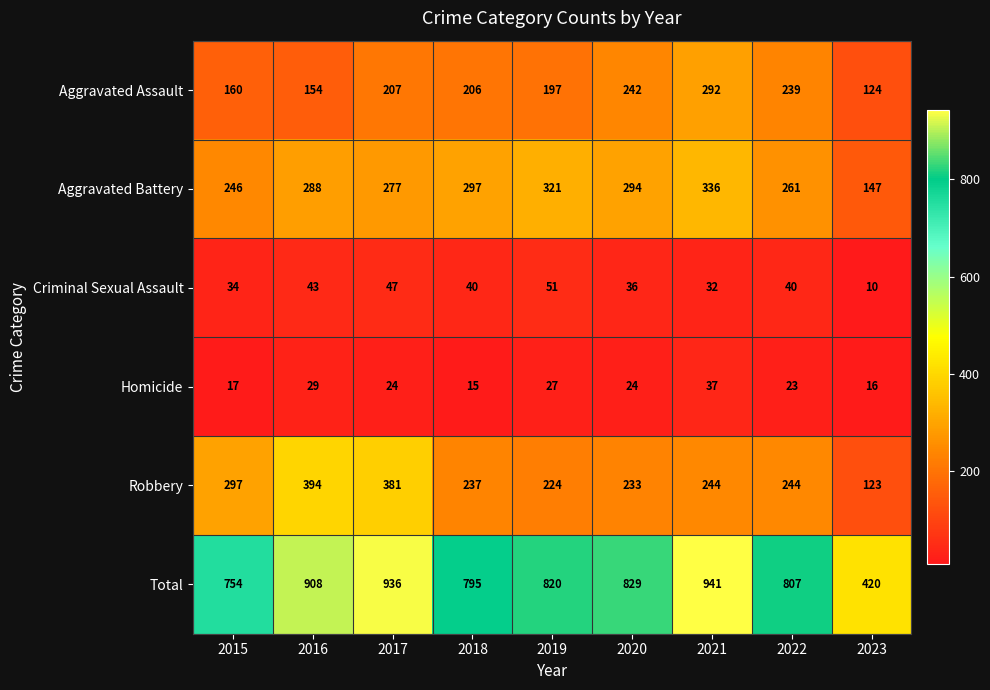

Which series has the largest total across all categories?

Total